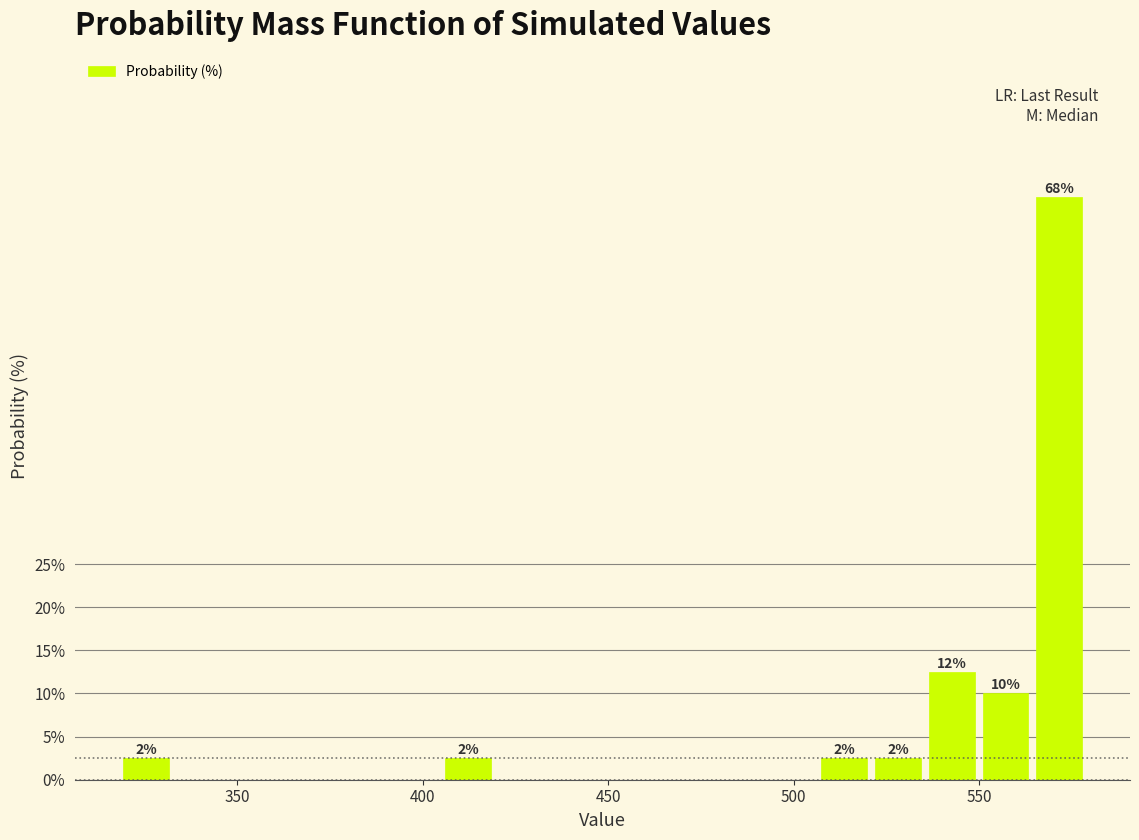

Around what value on the x-axis is the tallest bar? Give the approximate position of its centre, as read against the axis.

570